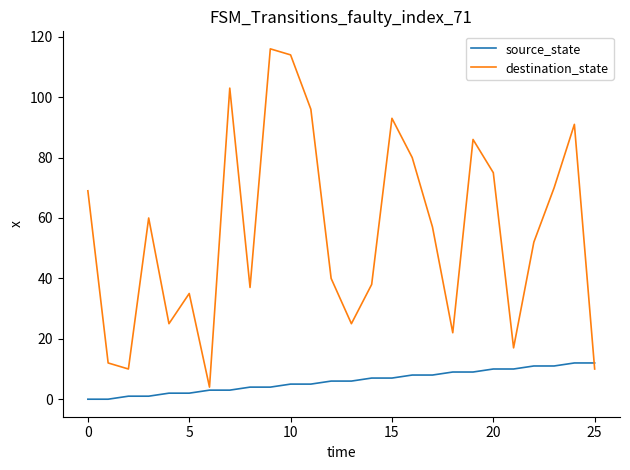

Rank the series by their maximum value, from lowest to highest.

source_state, destination_state